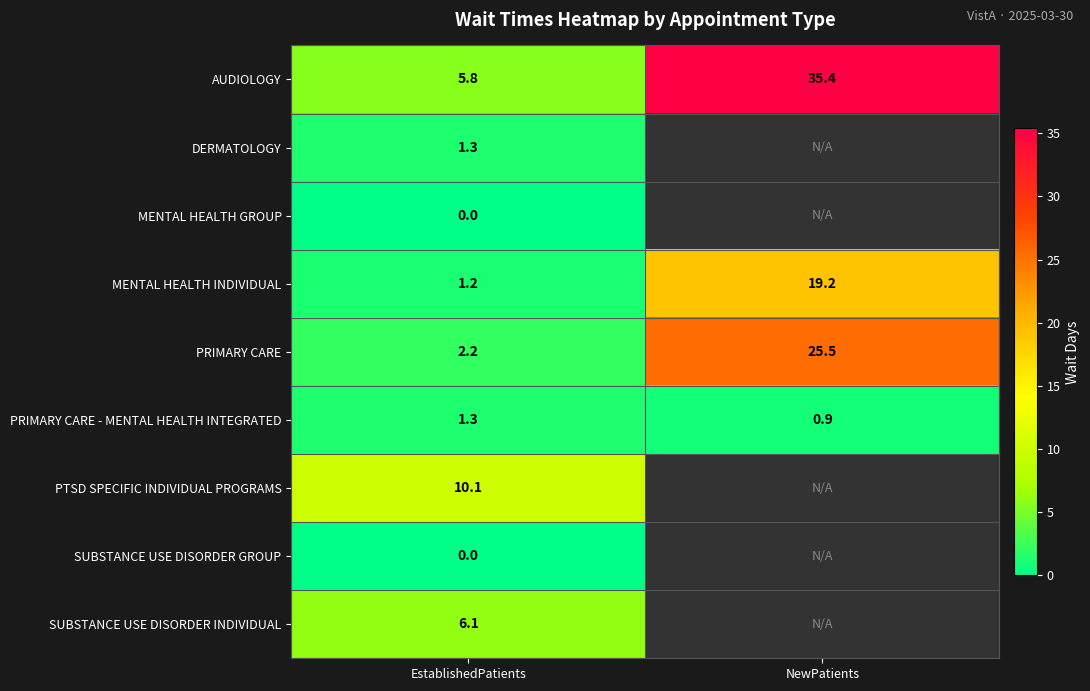

Between NewPatients and EstablishedPatients, which is larger?

NewPatients